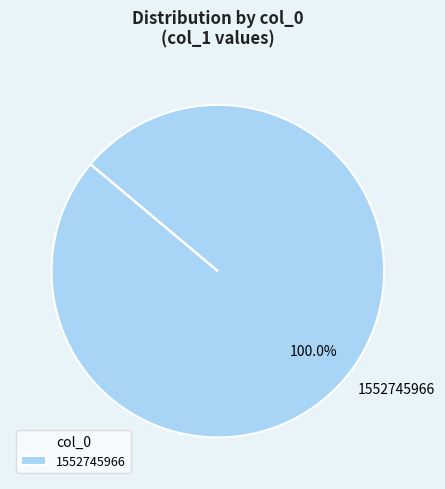

How many slices are in this pie chart?

1